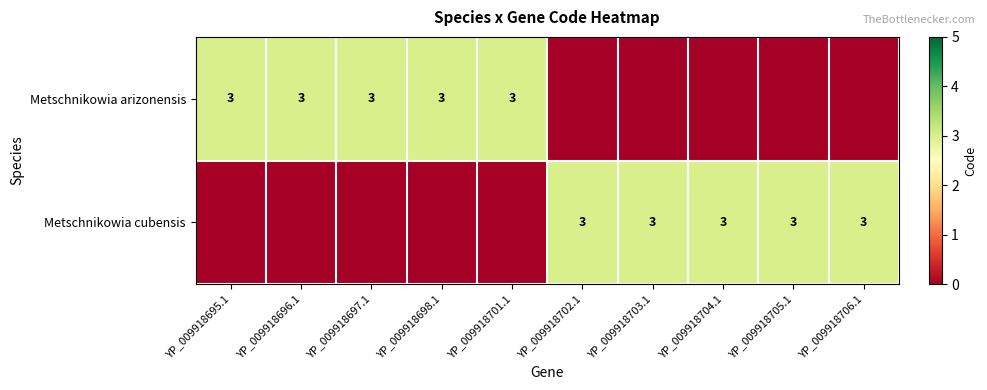

The value of Metschnikowia arizonensis at YP_009918696.1 is 3. True or false?

True